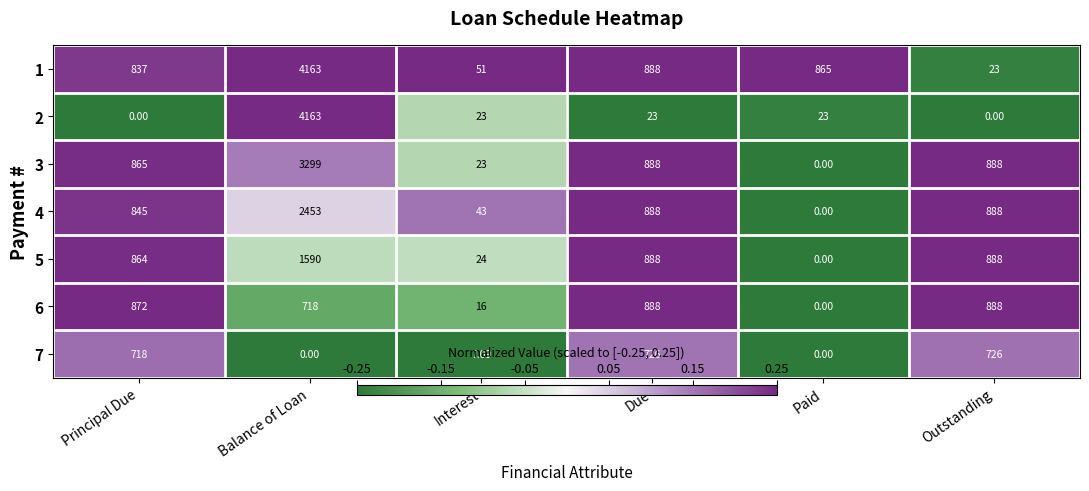

Where is 6 nearest to the value 444?

Balance of Loan